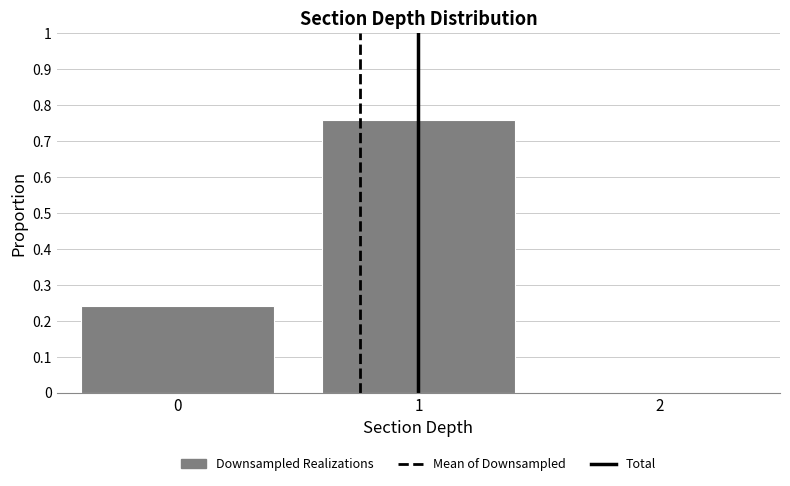

Reading left to right, list every bar in this chart as the range it spans on the x-axis followed by its height. The values are not printed on the chart, so give them approximately, as read against the axis.

-0.5 to 0.5: 0.24
0.5 to 1.5: 0.76